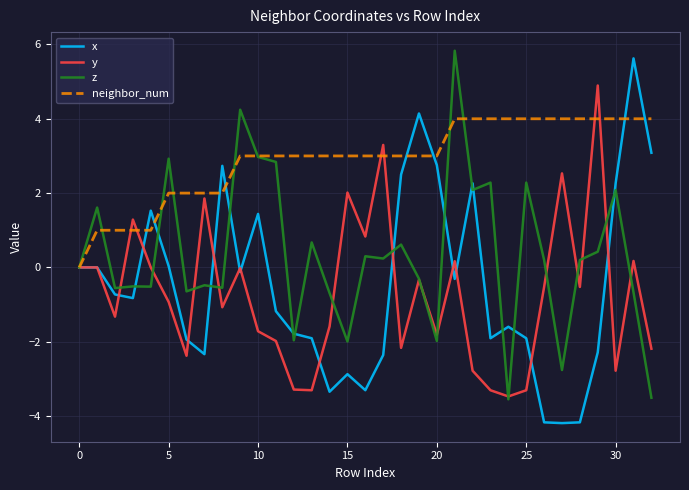

What is the lowest value of the z series?

-3.5